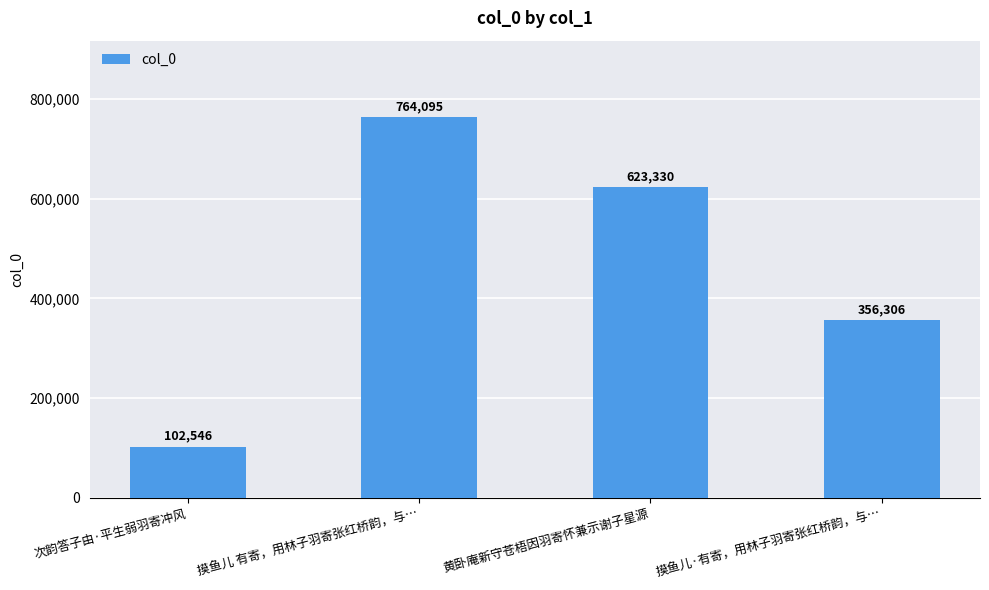

Where is the data nearest to the value 433320?

摸鱼儿·有寄，用林子羽寄张红桥韵，与…